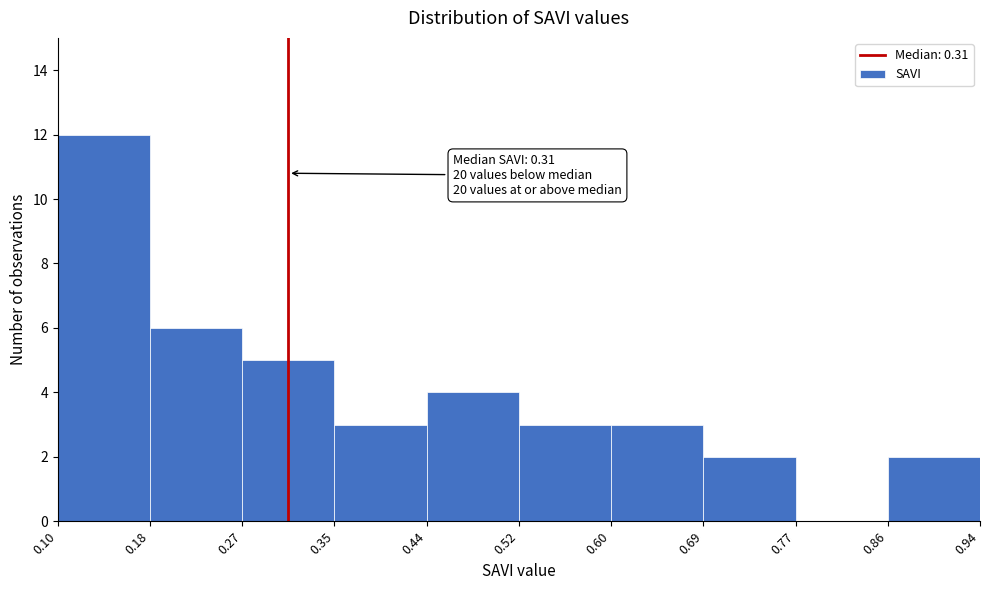

Which range on the x-axis has the tallest bar?

0.10 to 0.18